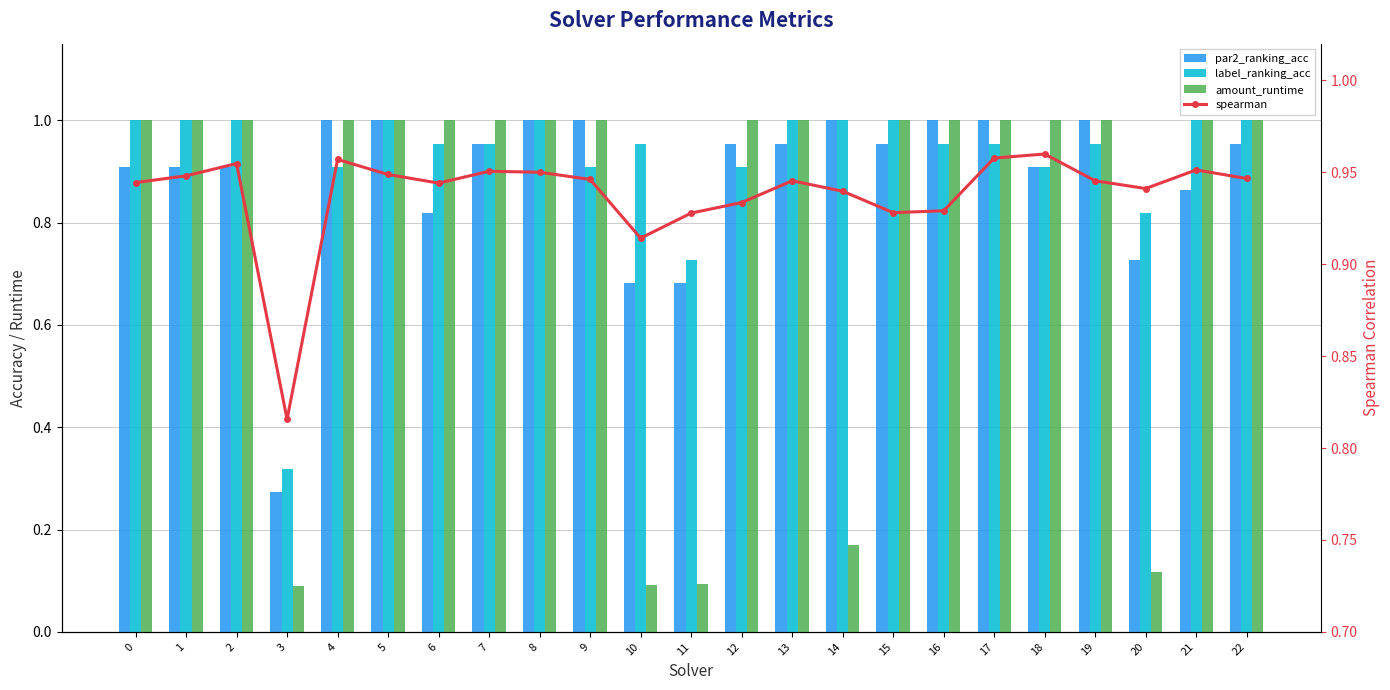

What are all the series names shown in the legend?

par2_ranking_acc, label_ranking_acc, amount_runtime, spearman